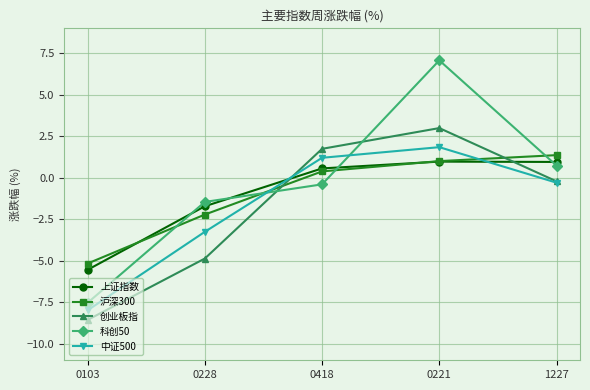

How many values in 科创50 are below zero?

3